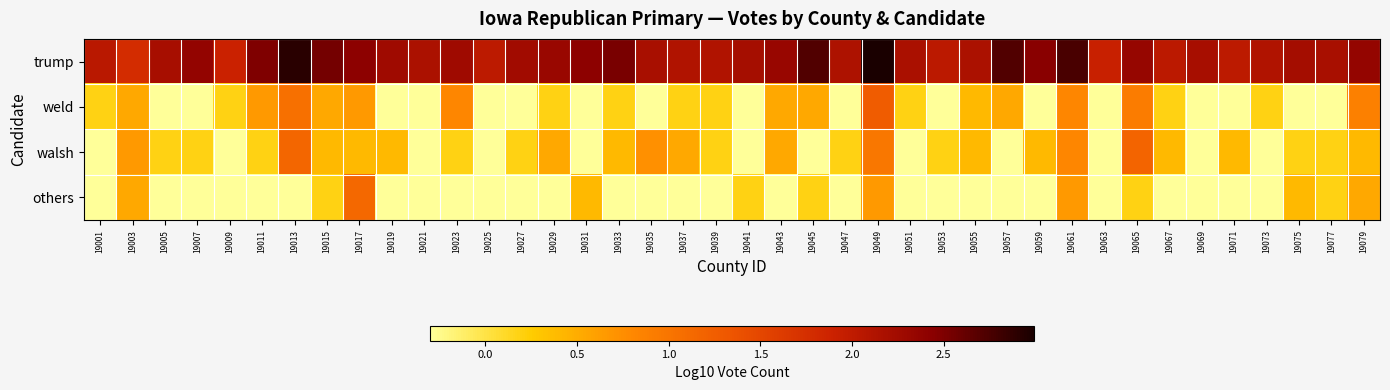

Which label corresponds to the largest value in the chart?

19049